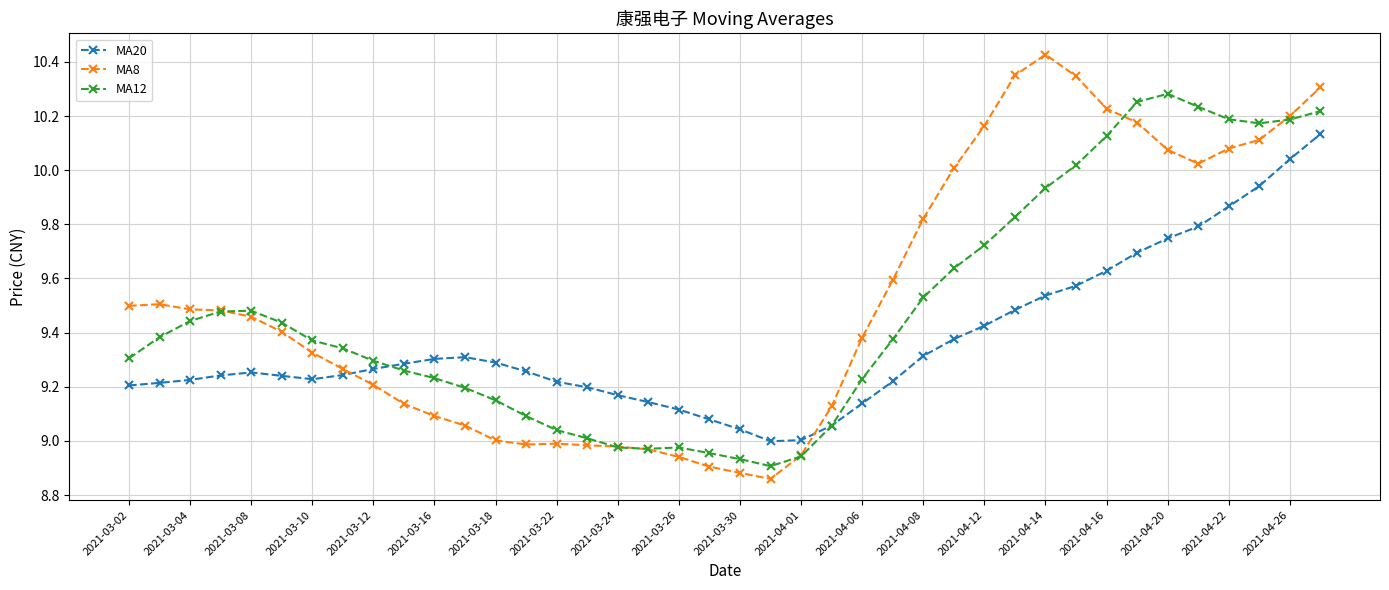

List the series in order of their overall mean, lowest first.

MA20, MA12, MA8